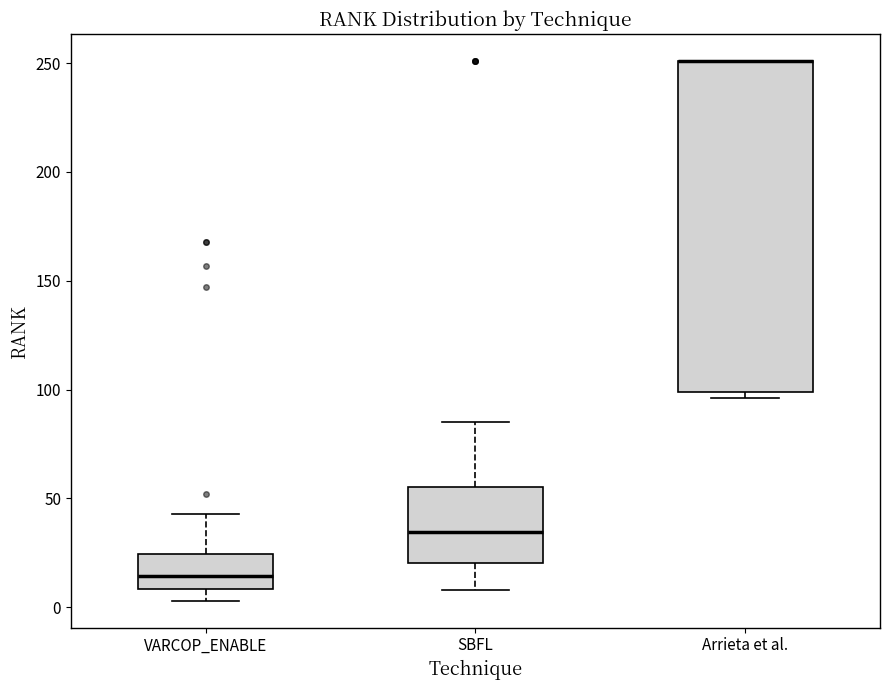

Reading left to right, transcribe this box plot: for each box, give where its median line is, the range the box spans, and where its two whiskers end, as read against the y-axis. The values are not printed on the chart, so give them approximately, as read against the axis.

VARCOP_ENABLE: median 15, box 10 to 25, whiskers 5 to 45
SBFL: median 35, box 20 to 55, whiskers 10 to 85
Arrieta et al.: median 250 (drawn on the box's upper edge), box 100 to 250, whiskers 95 to 250